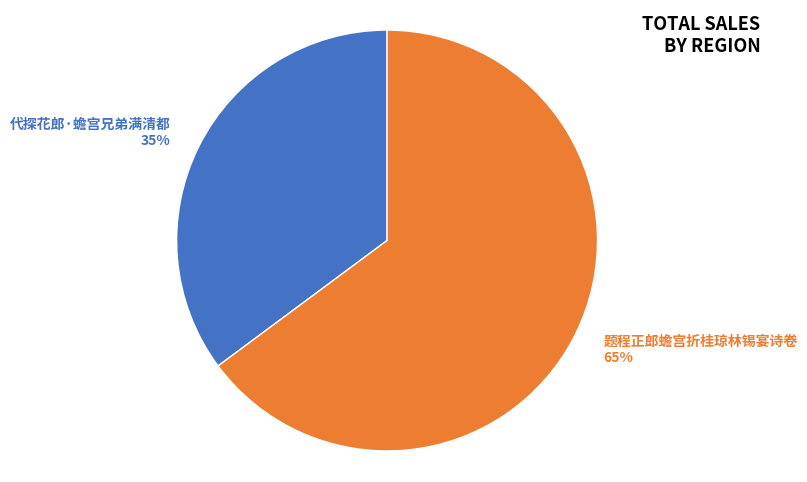

What percentage is the 代探花郎·蟾宫兄弟满清都 slice, to the nearest percent?

35%